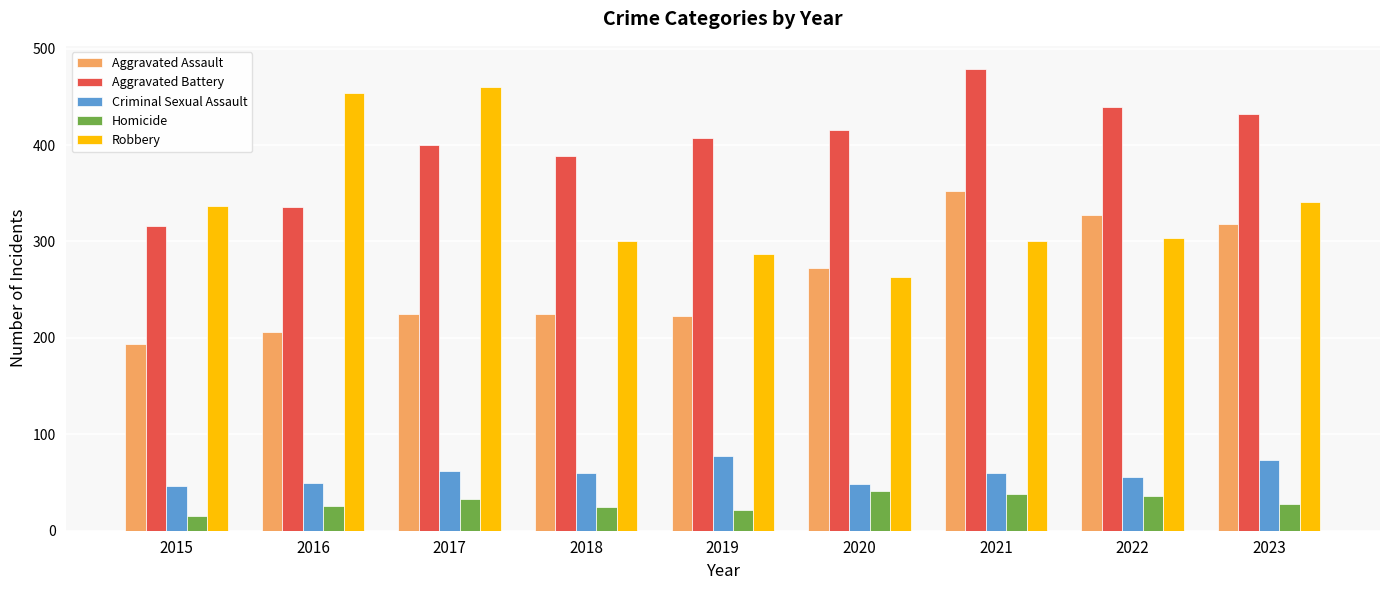

At which category does the chart reach its minimum across all series?

2015